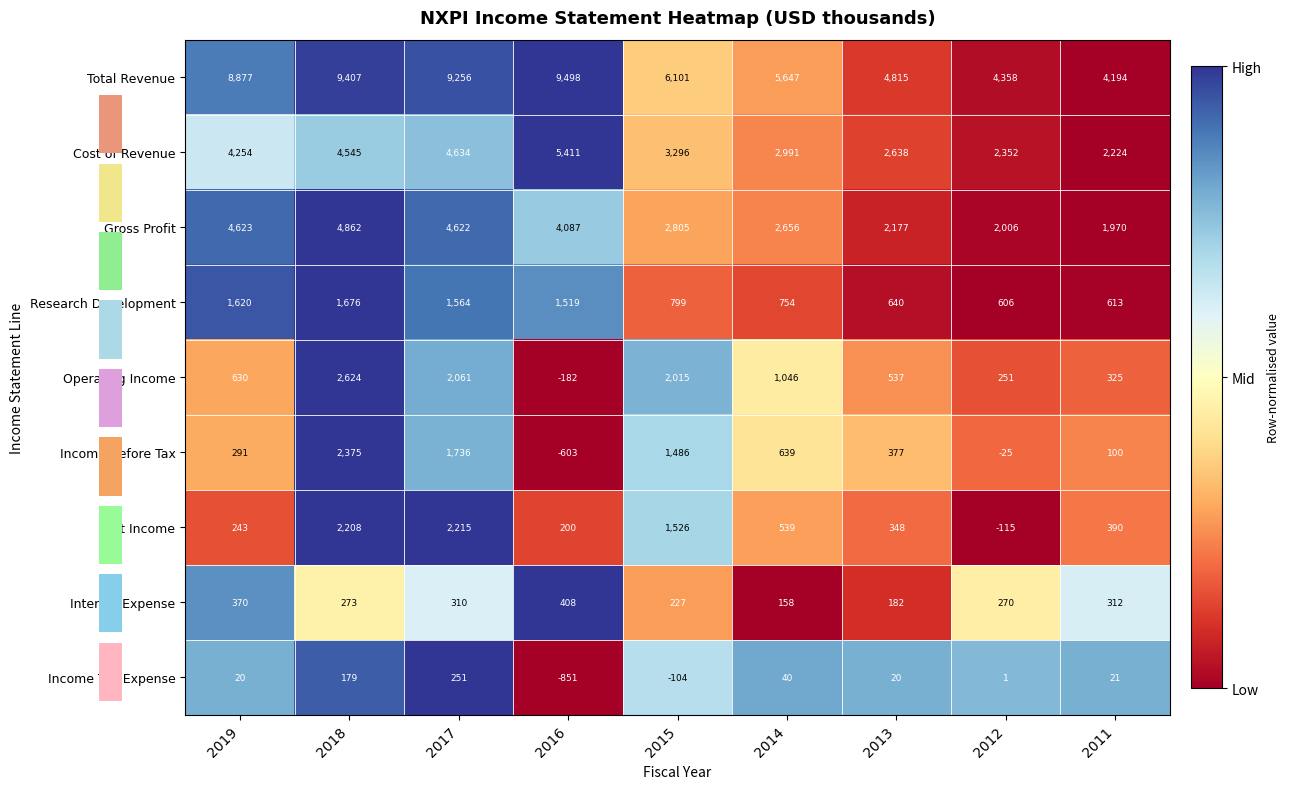

Which series changed the most between 2019 and 2017?

Net Income